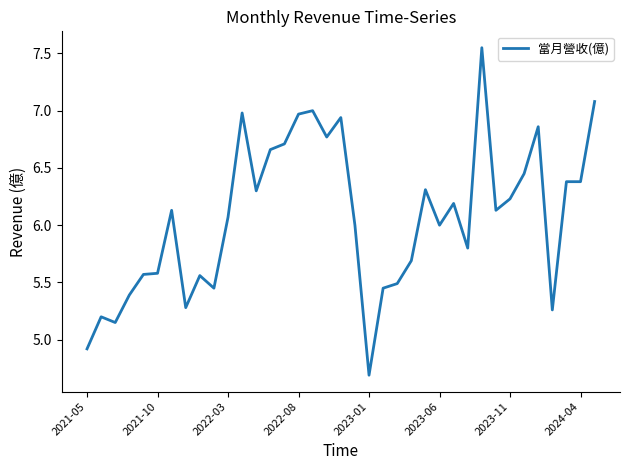

What is the difference between the maximum and minimum values?

2.9